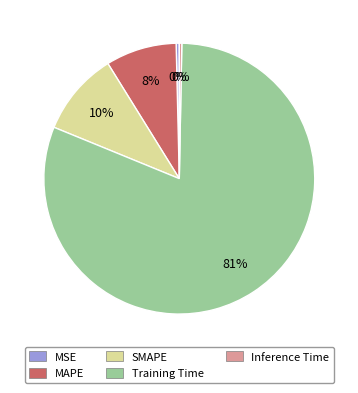

Count the number of slices in the pie.

5